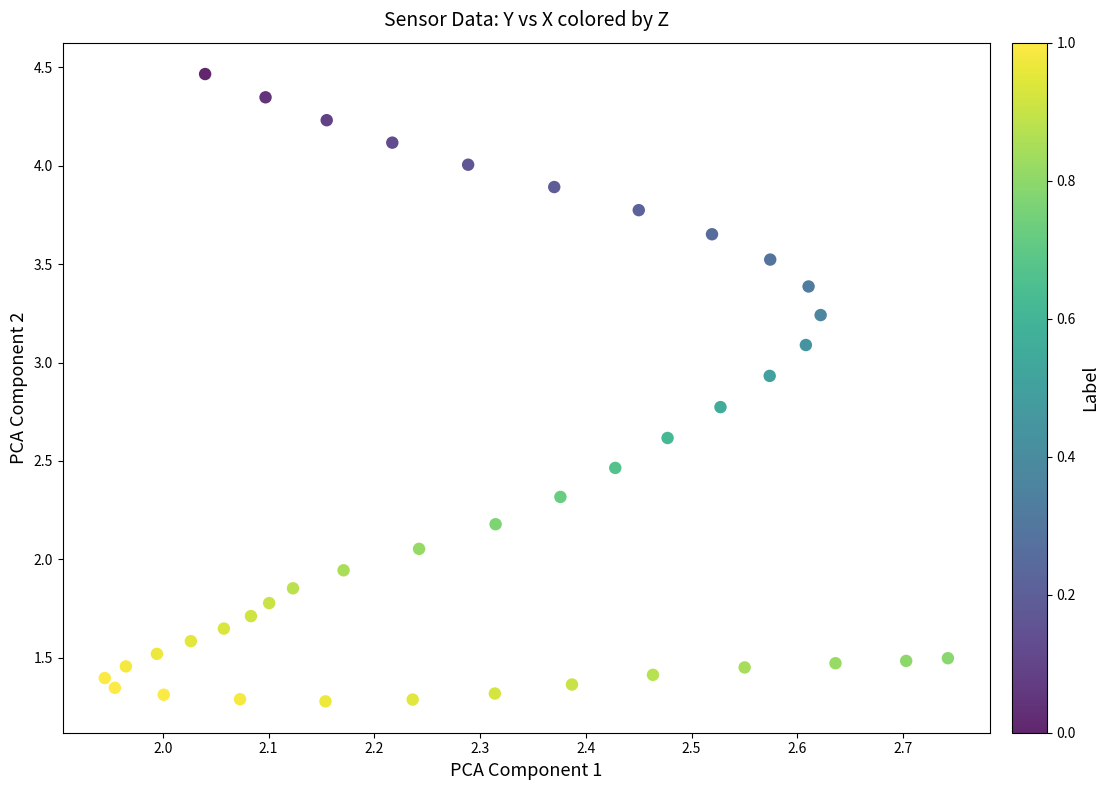

What is the range of X values (max minus min)?

0.8